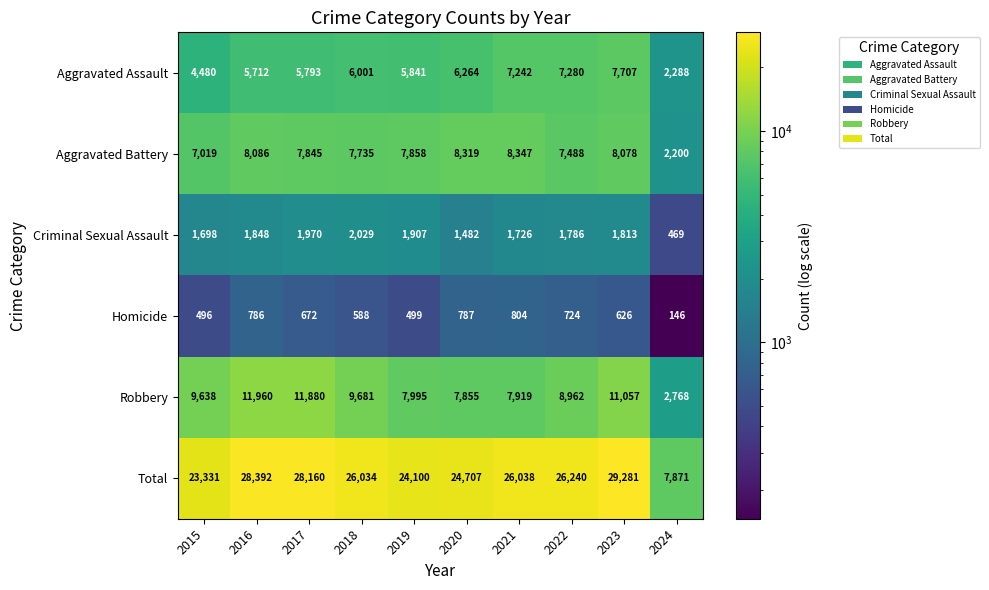

Which series has the largest range (max minus min)?

Total